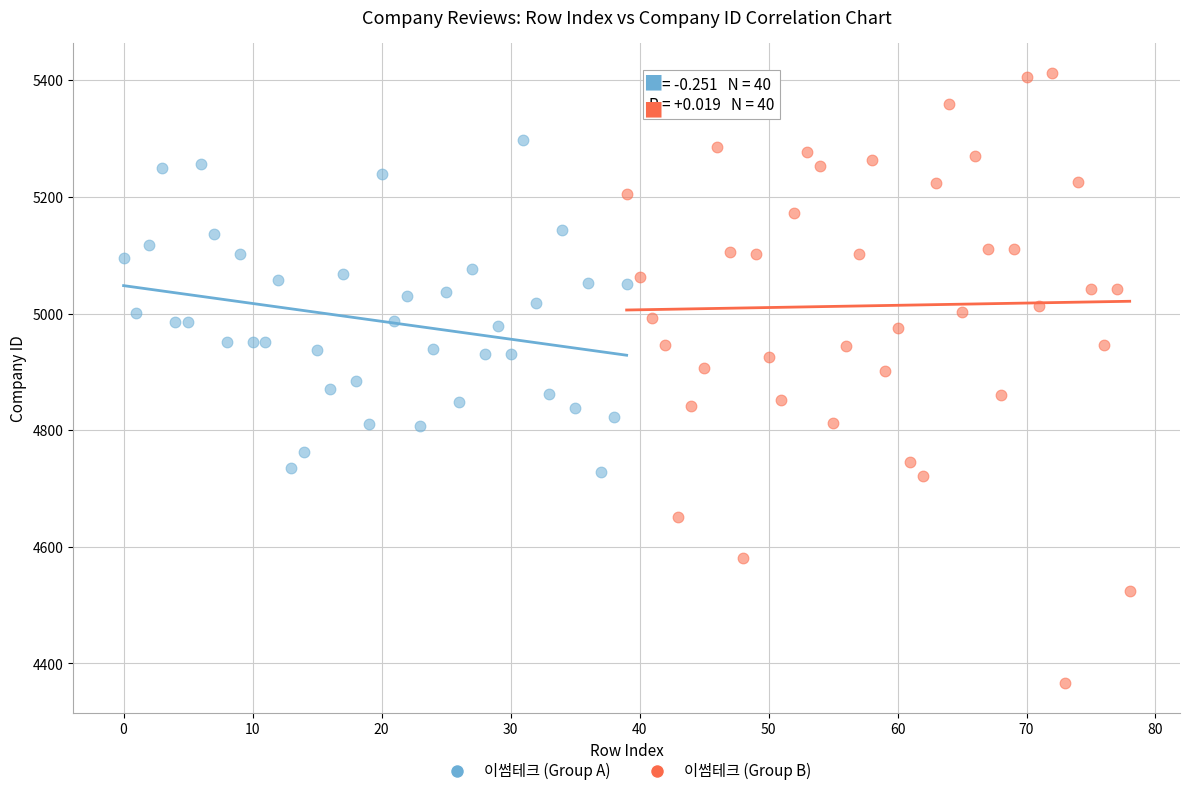

Which series reaches the maximum Y coordinate?

이썸테크 (Group B)